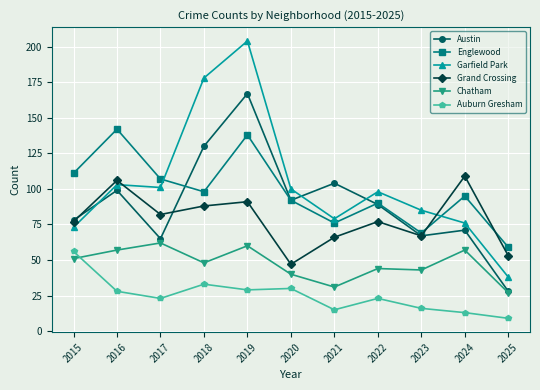

What is the spread (max minus min) of values at 2025?

50